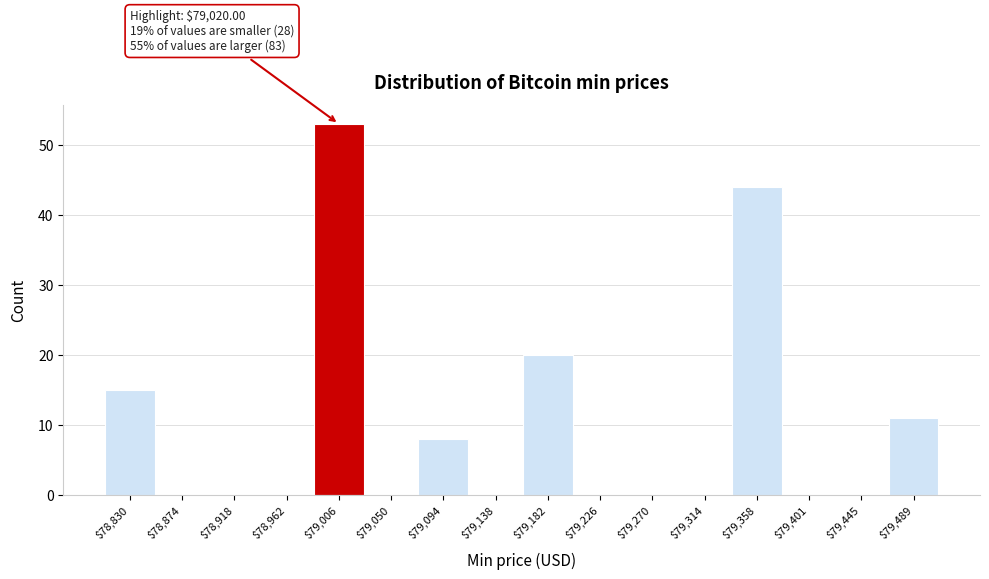

Over which range of the x-axis is the bar tallest?

78985 to 79030